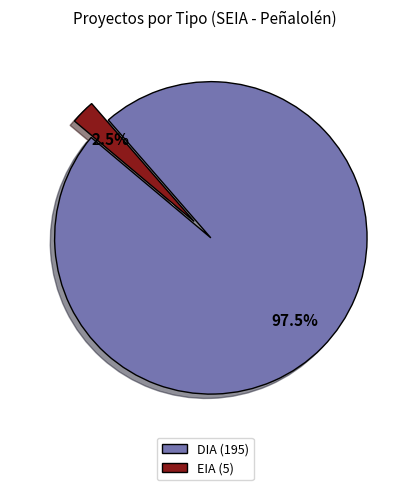

Combined, do DIA and EIA account for over 50%?

Yes